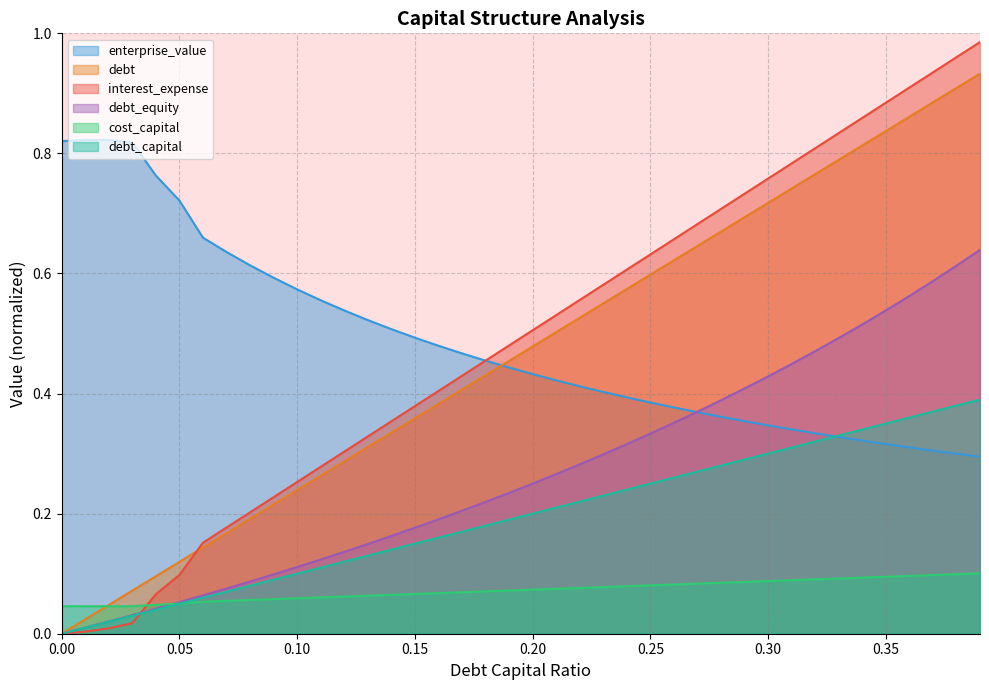

What is the value of the debt_equity point at the 13th from the left?

0.1